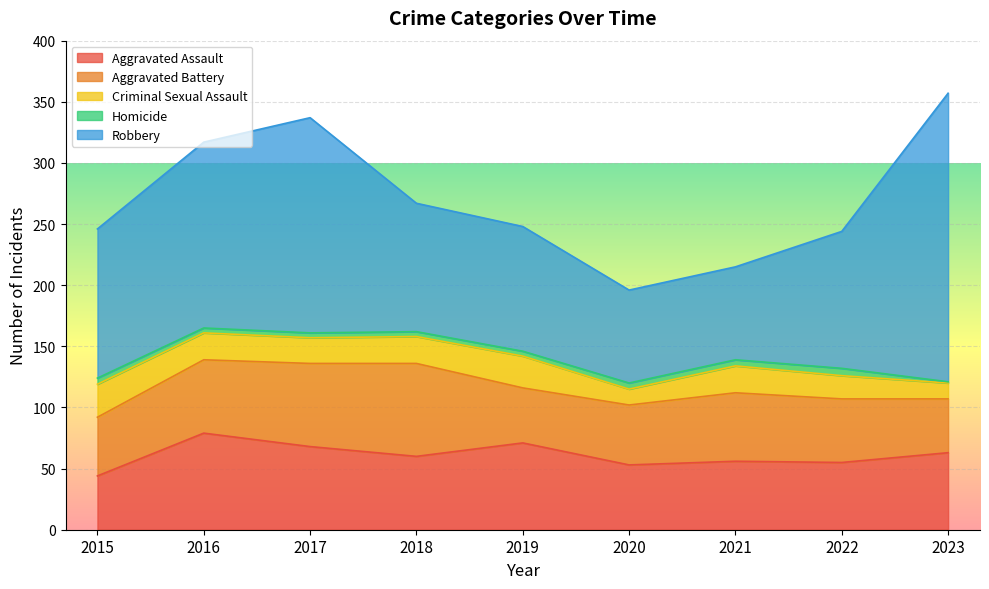

True or false: Robbery and Homicide cross at least once.

False